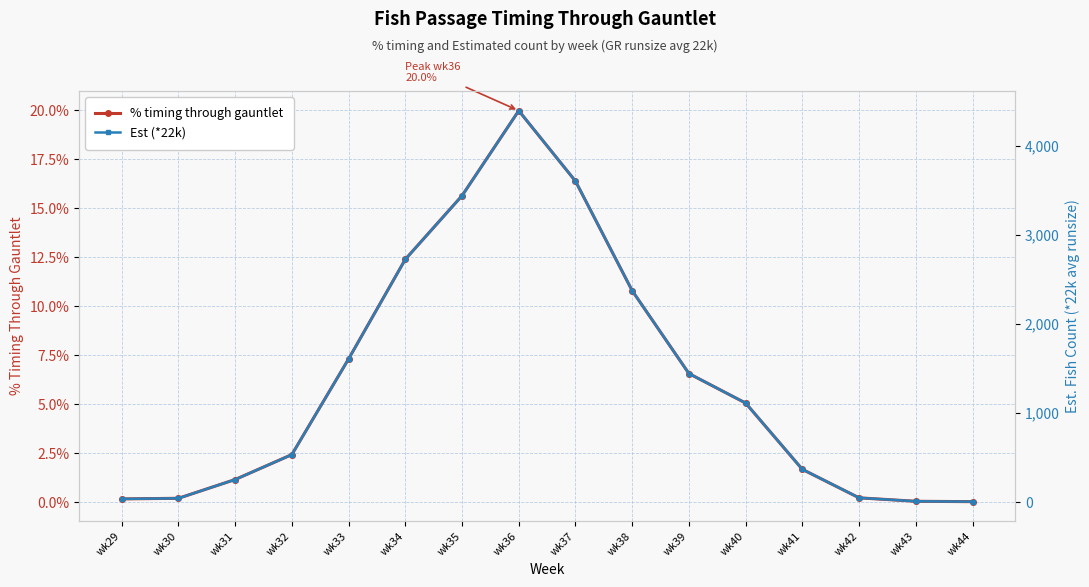

True or false: % timing through gauntlet and Est (*22k) cross at least once.

False